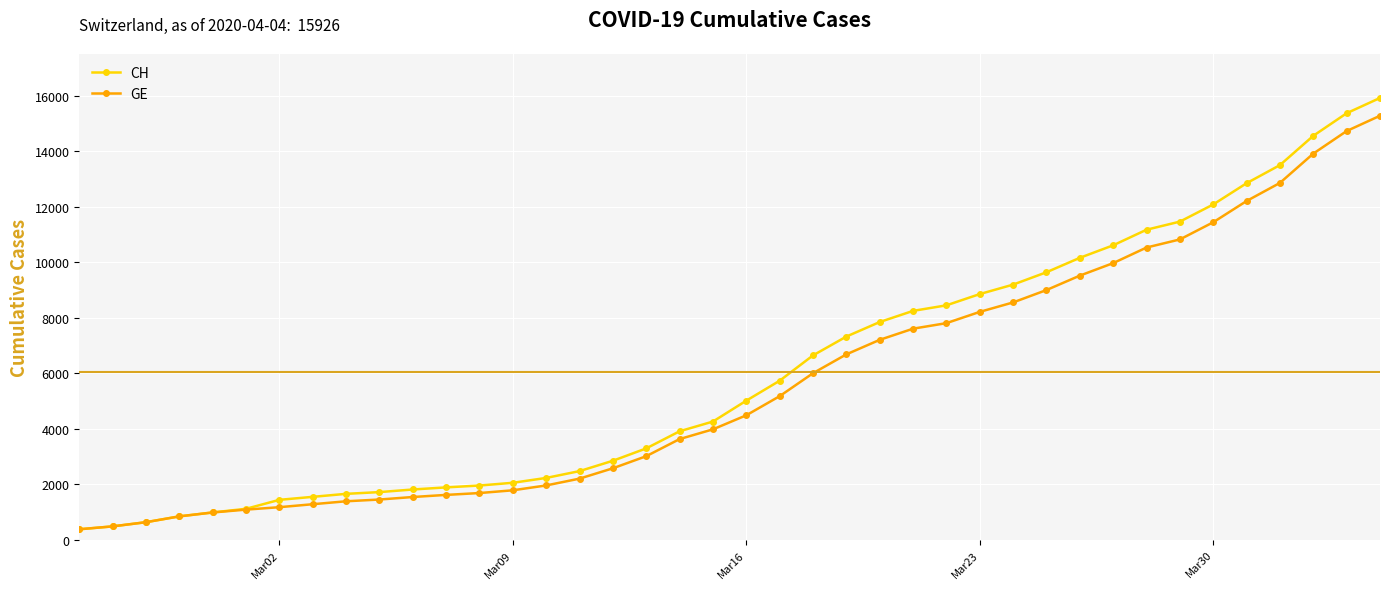

What is the greatest value displayed?

15926